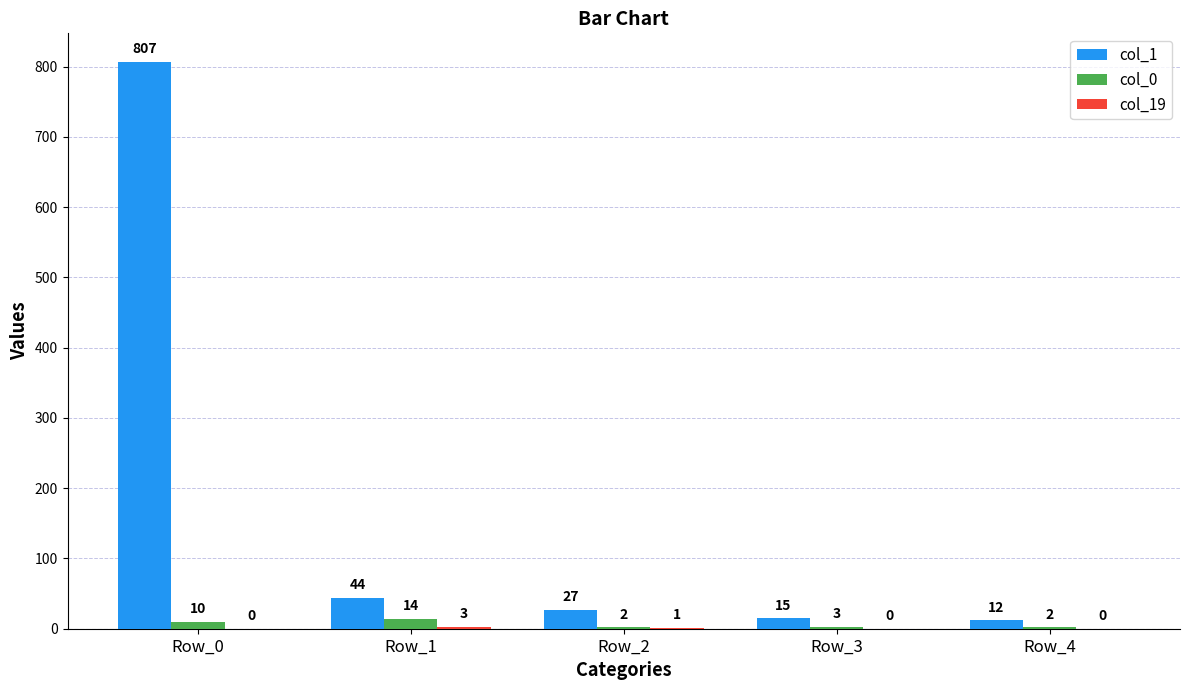

At which label is col_0 closest to 8?

Row_0